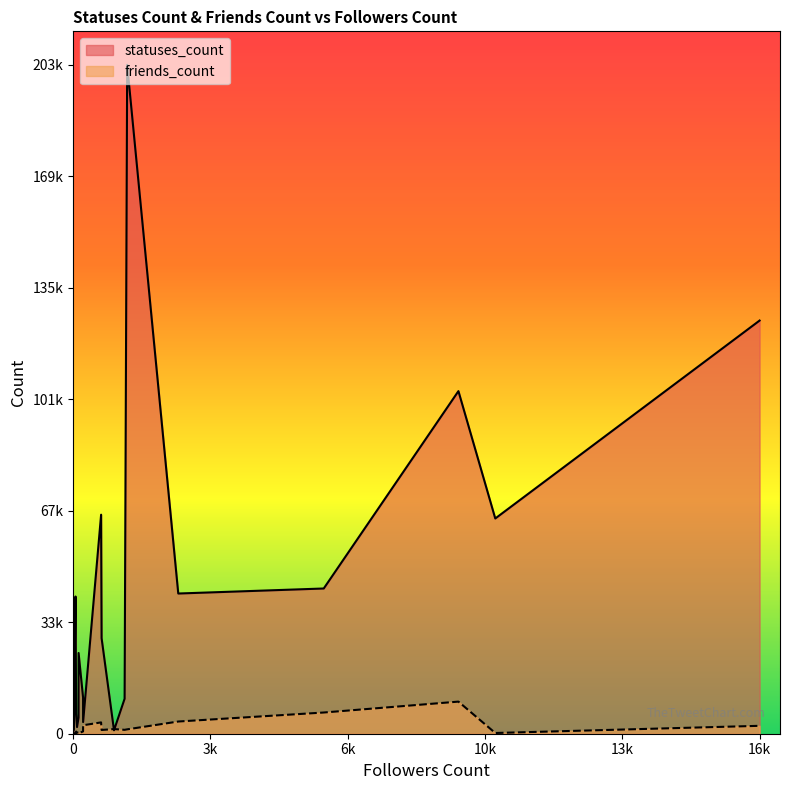

Does the chart display data point markers on the line(s)?

No